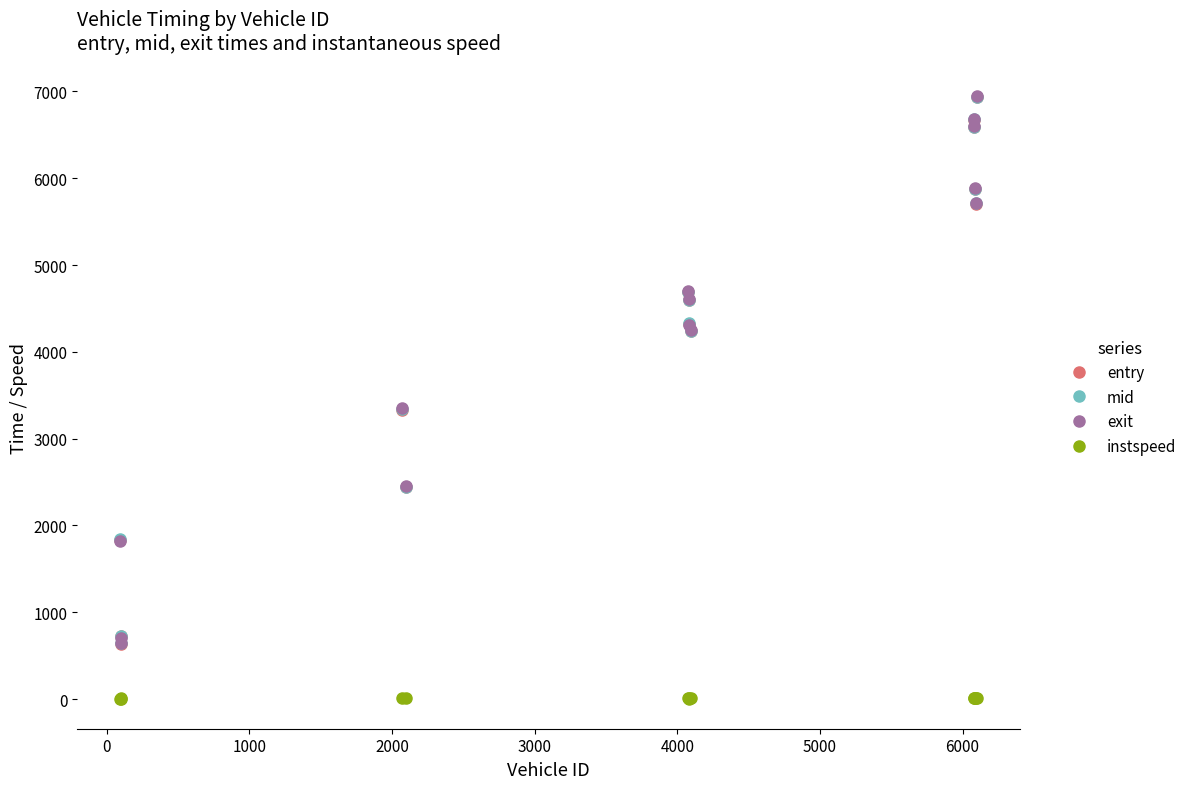

What are all the series names shown in the legend?

entry, mid, exit, instspeed